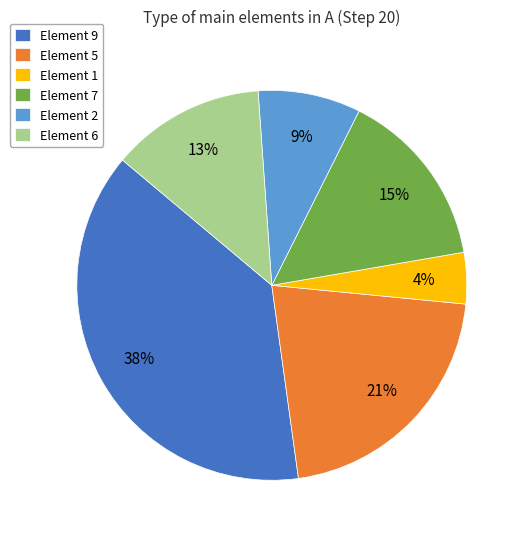

What percentage is the Element 1 slice, to the nearest percent?

4%